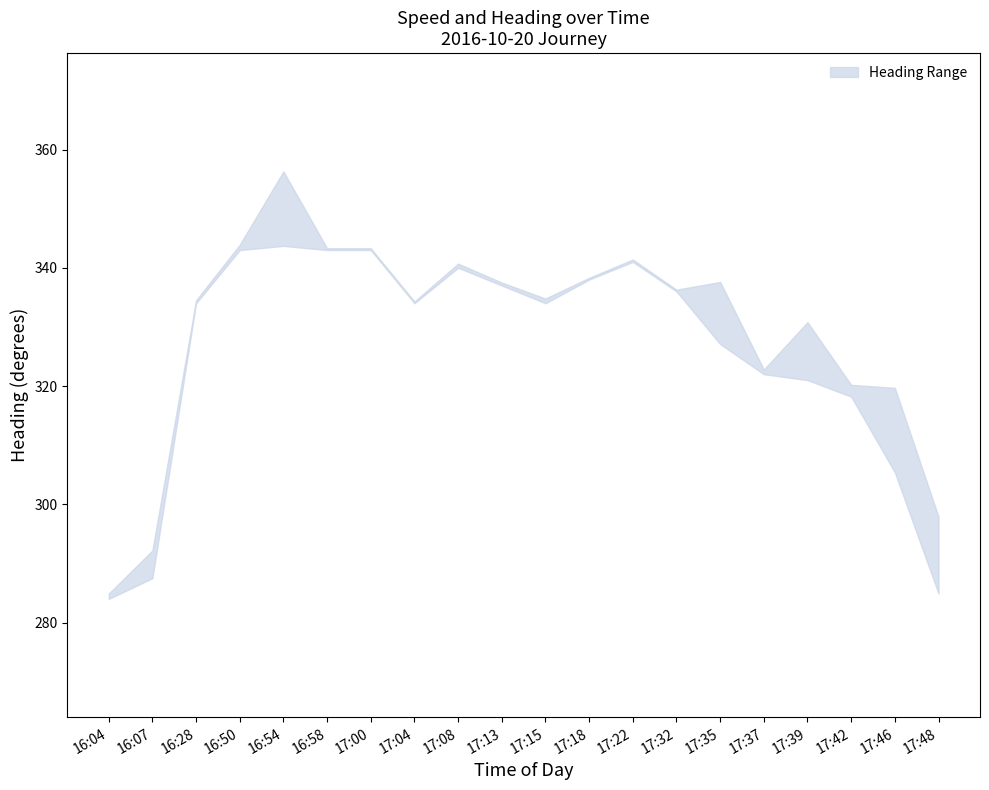

What is the label of the 10th point from the left?

17:13